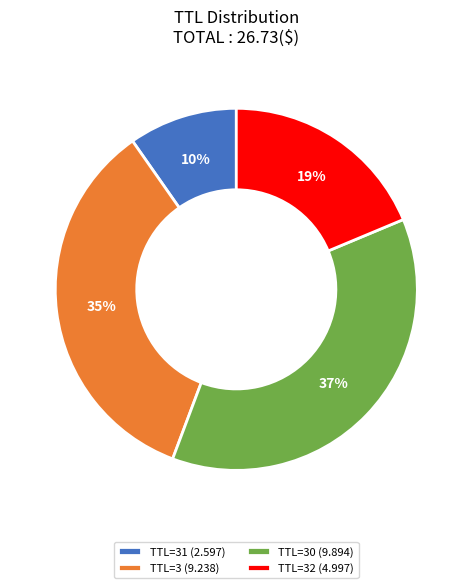

Is TTL=32 (4.997) the majority of the pie?

No